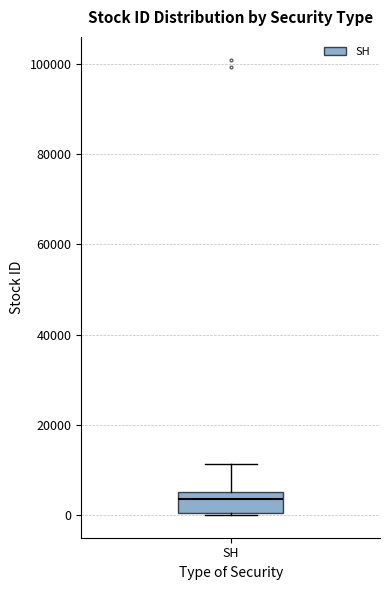

Transcribe this box plot: give where the median line is, the range the box spans, and where the two whiskers end, as read against the y-axis. The values are not printed on the chart, so give them approximately, as read against the axis.

median 4000, box 0 to 6000, whiskers 0 to 12000